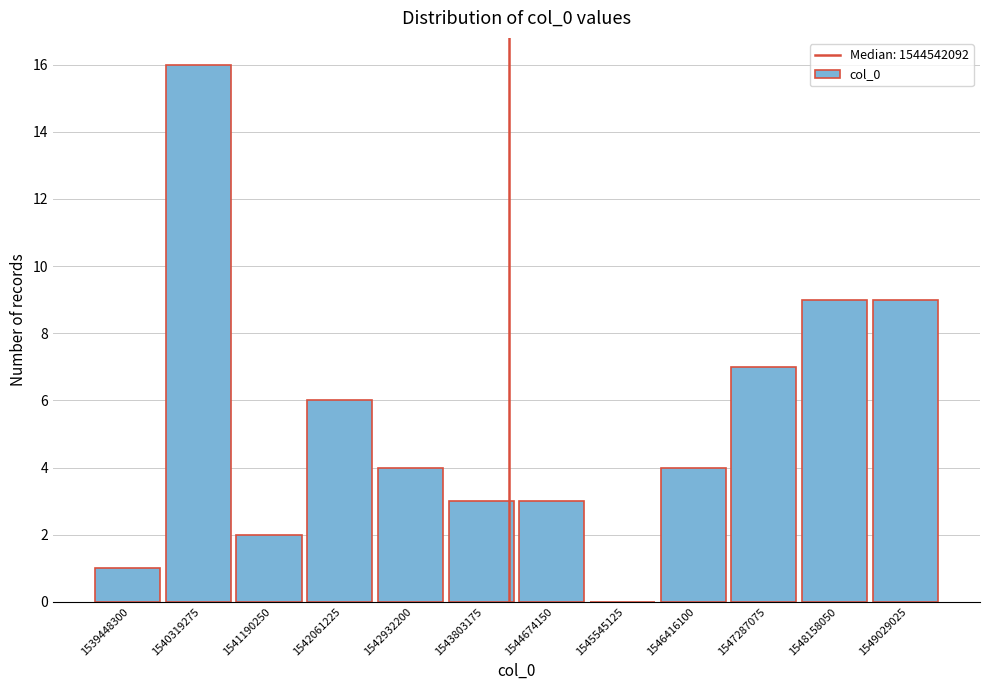

Reading left to right, list all the values displayed in this chart.

1539448300=1	1540319275=16	1541190250=2	1542061225=6	1542932200=4	1543803175=3	1544674150=3	1545545125=0	1546416100=4	1547287075=7	1548158050=9	1549029025=9